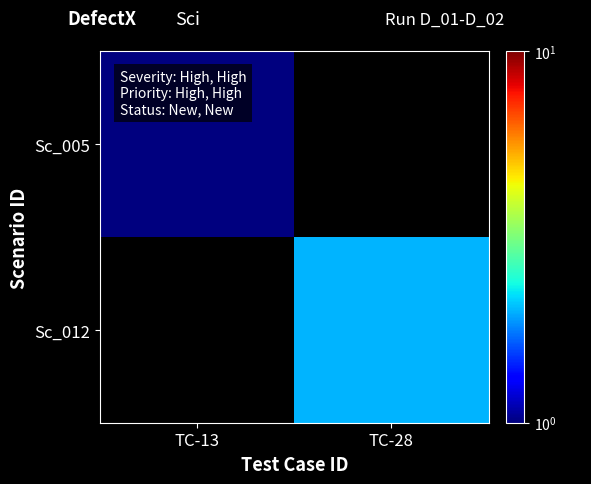

What is the highest value of the Sc_005 series?

1.0